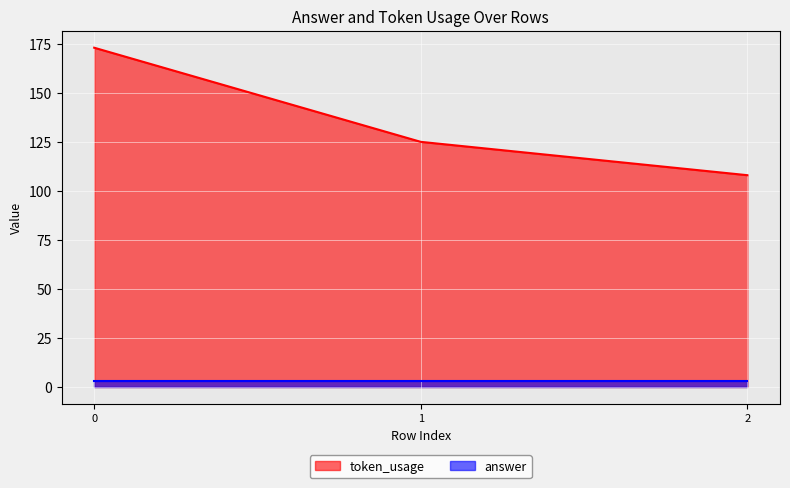

Does the chart display data point markers on the line(s)?

No